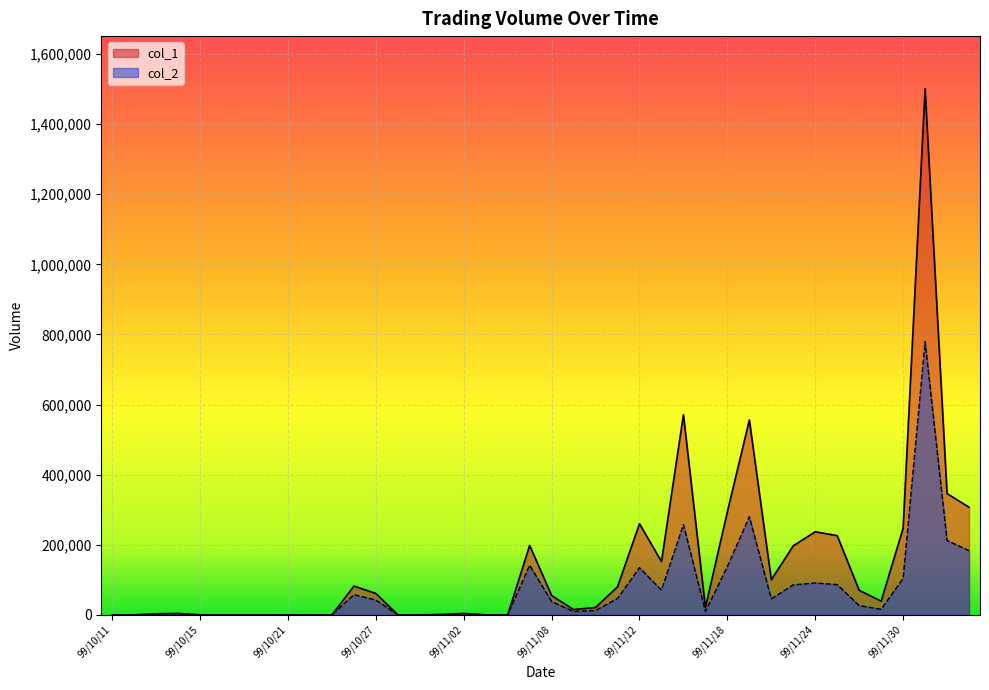

What is the spread (max minus min) of values at 99/10/27?

18830